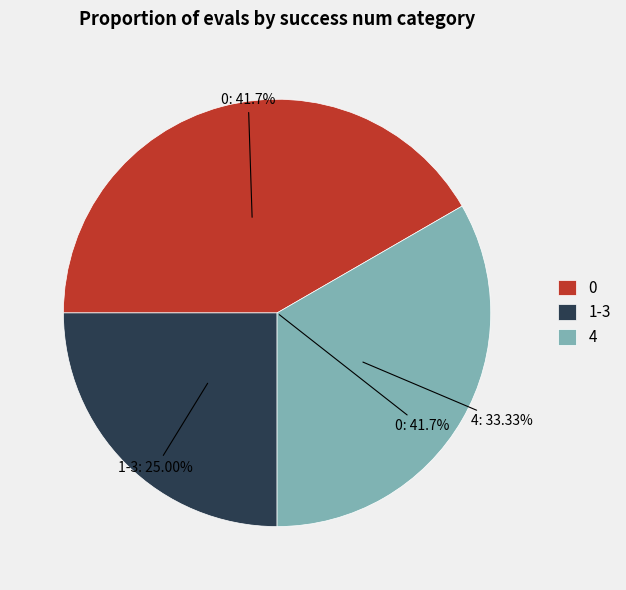

To the nearest percent, what percentage of the pie is 4?

33%